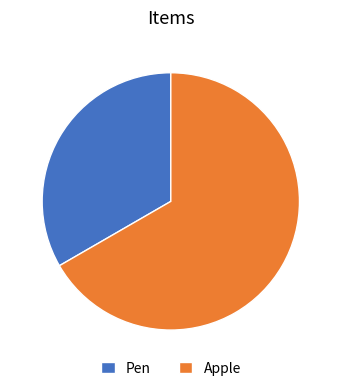

Which category accounts for the majority?

Apple